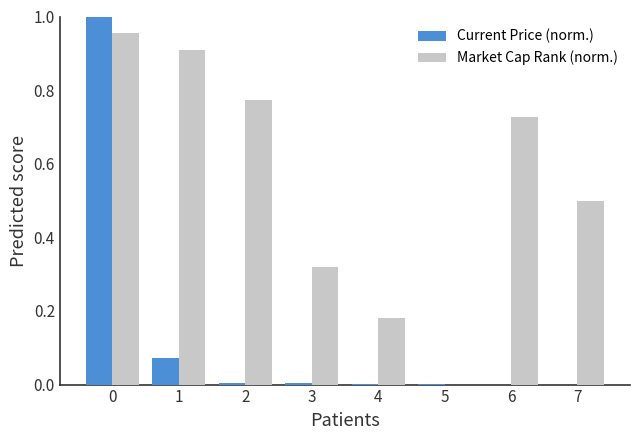

At which label is Market Cap Rank (norm.) closest to 0?

5